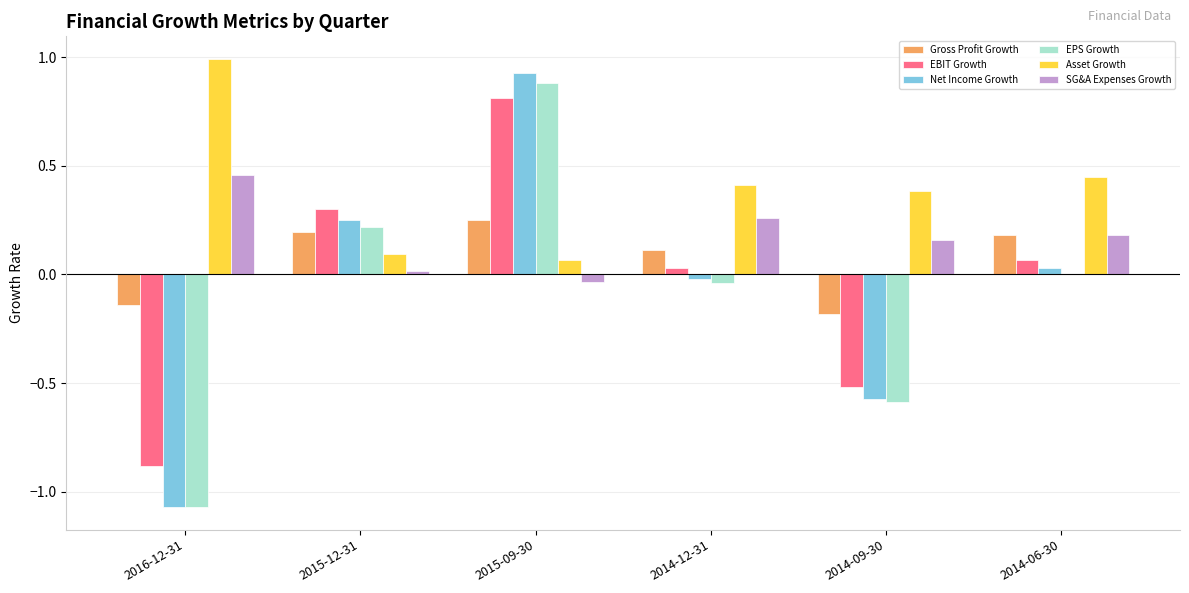

What is the total value across all series at 2014-09-30?

-1.3